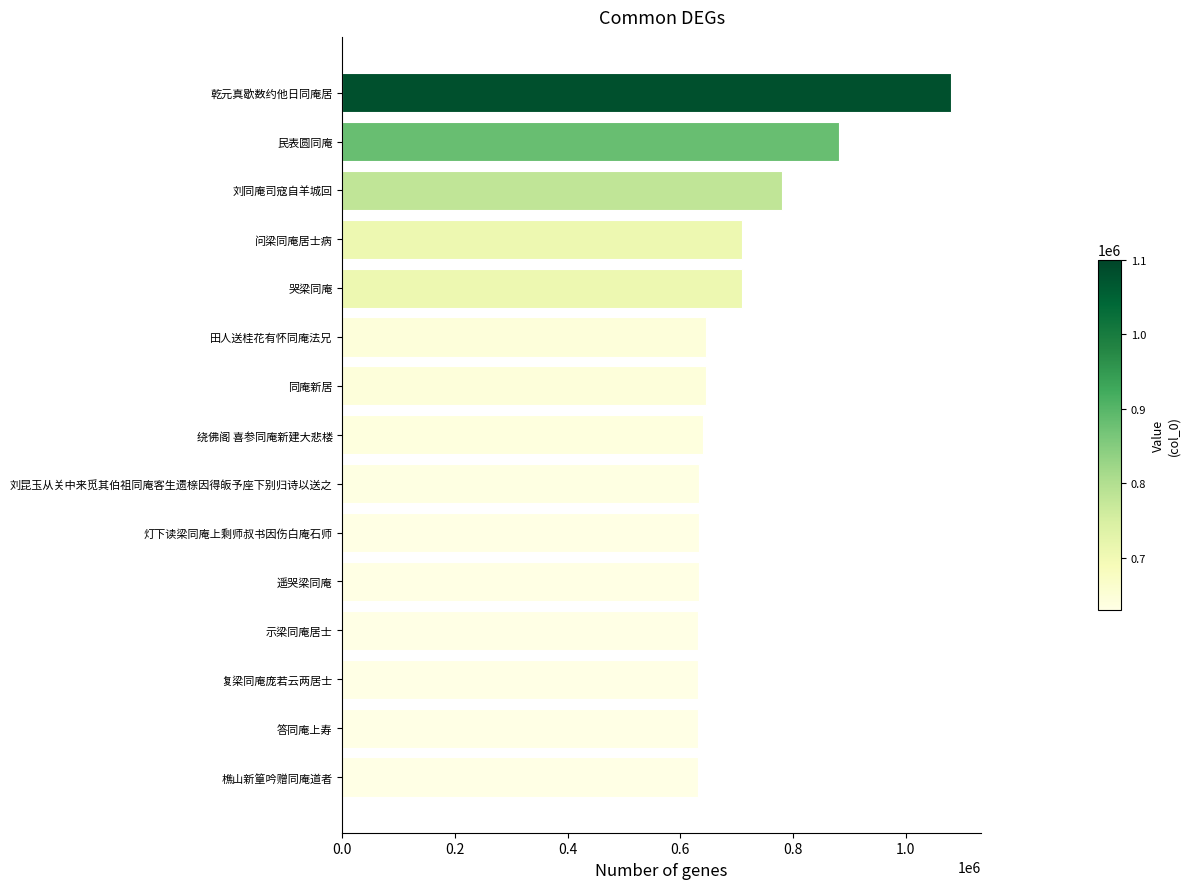

What is the ratio of the value at 民表圆同庵 to the value at 刘同庵司寇自羊城回?

1.1